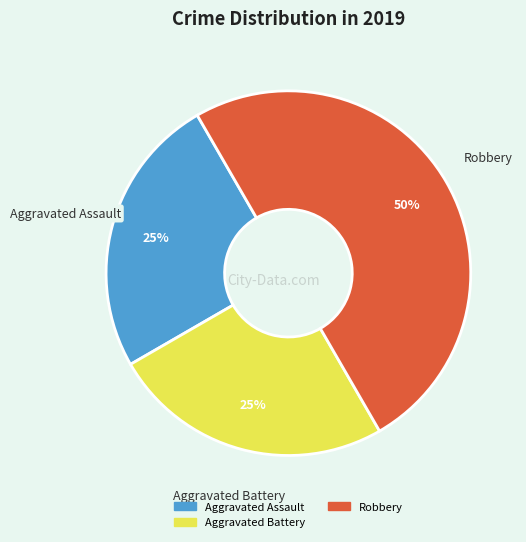

To the nearest percent, what is the difference between the largest and smallest slice percentages?

25%